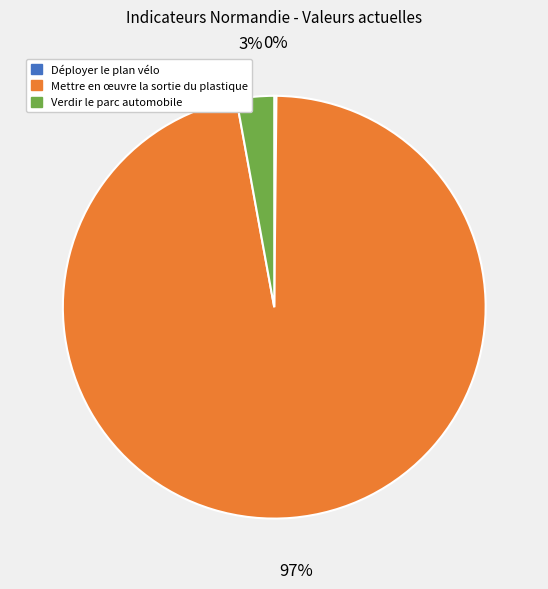

Is there any slice that represents more than half of the pie?

Yes